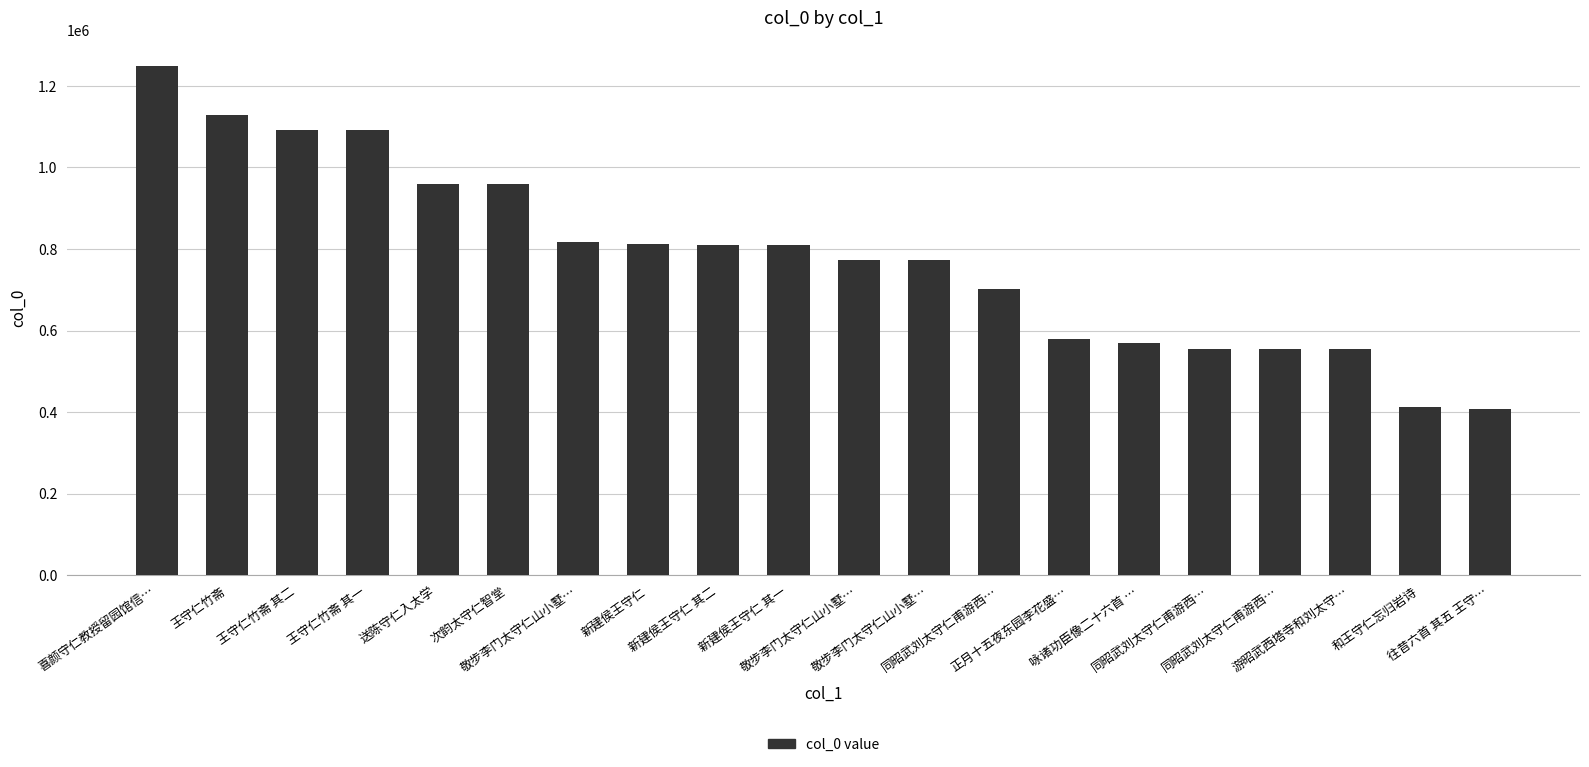

How many values are below 808598?

10